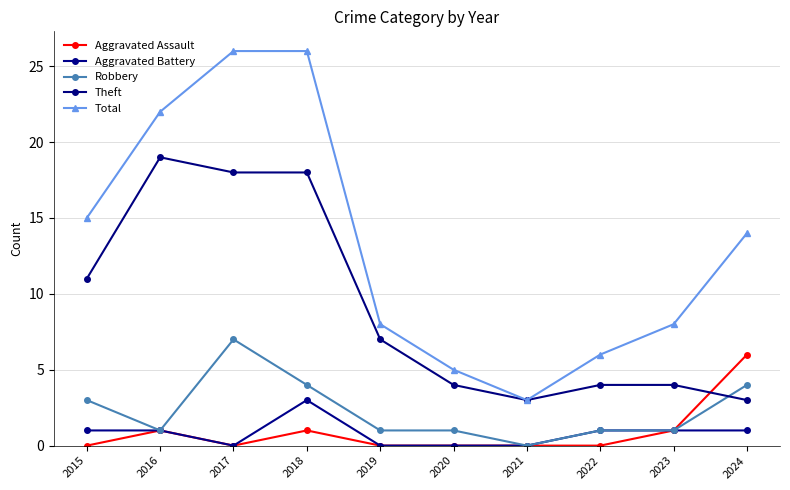

At which category is the sum across all series the highest?

2018